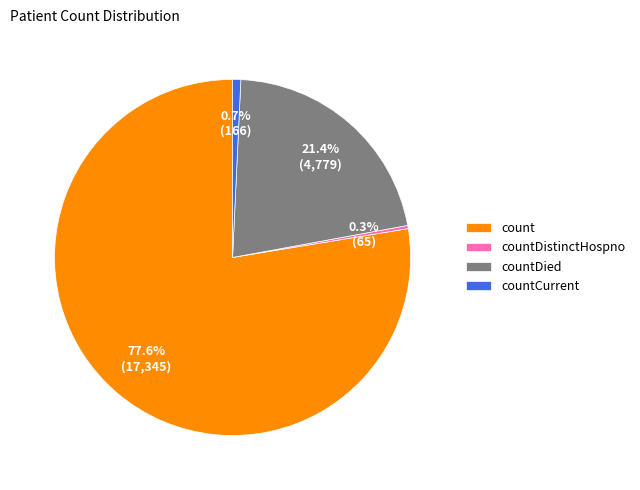

What portion of the pie excludes countDistinctHospno?

99.7%